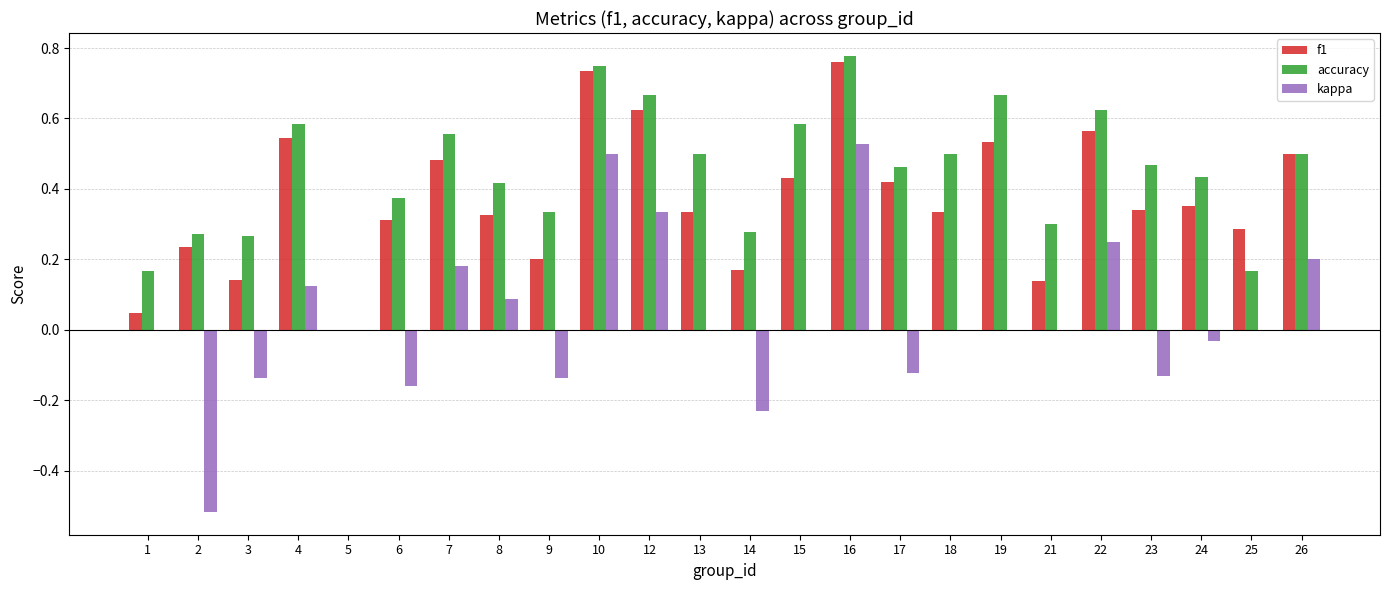

Which series has the largest total across all categories?

accuracy